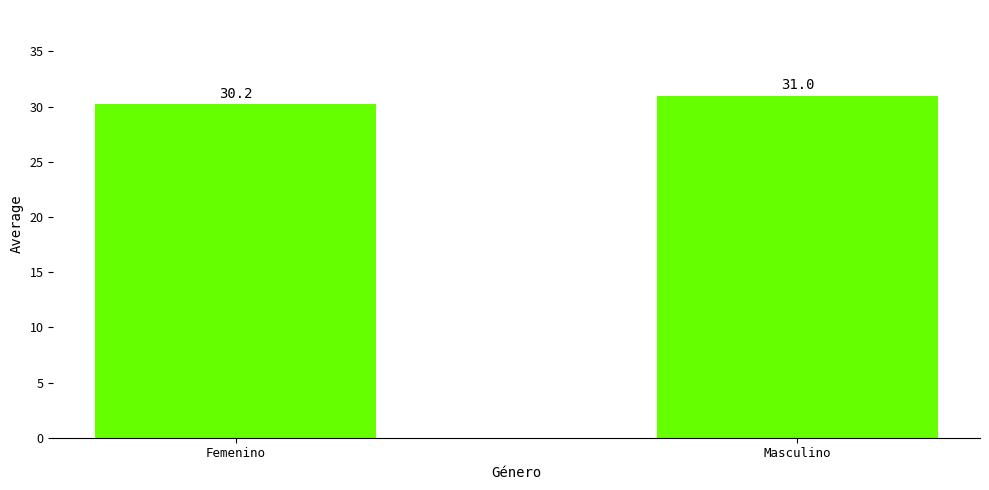

Between Femenino and Masculino, which is larger?

Masculino